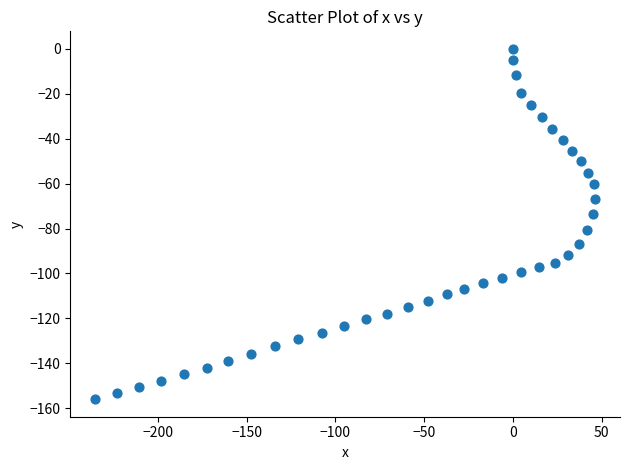

What is the range of X values (max minus min)?

281.7